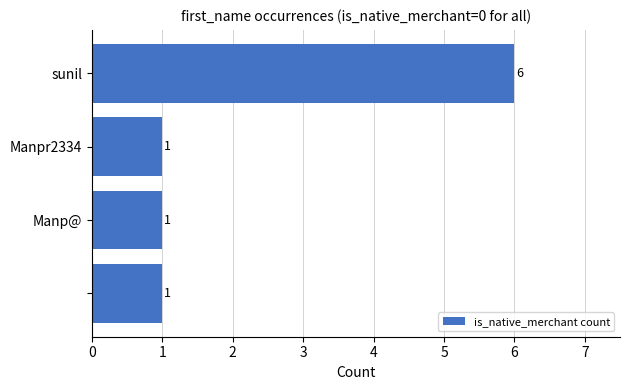

Does the chart contain stacked bars?

No